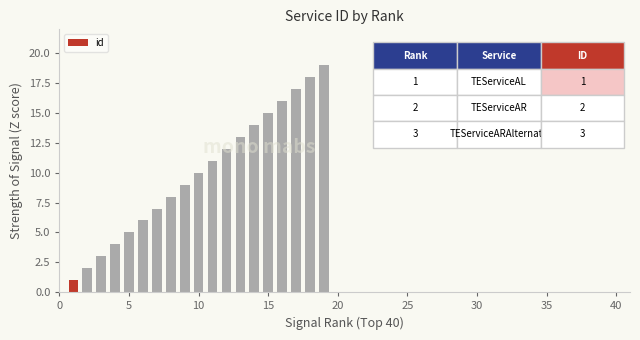

What is the minimum value shown in the chart?

1